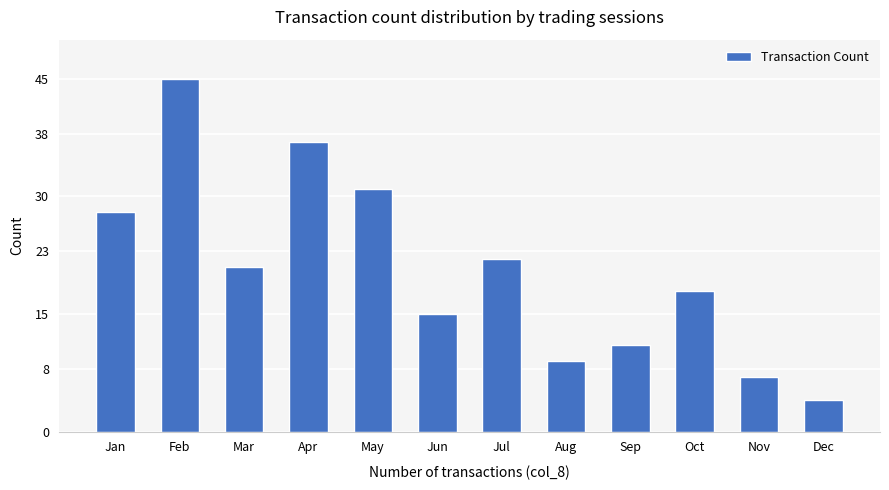

What is the ratio of the value at Jul to the value at Feb?

0.5